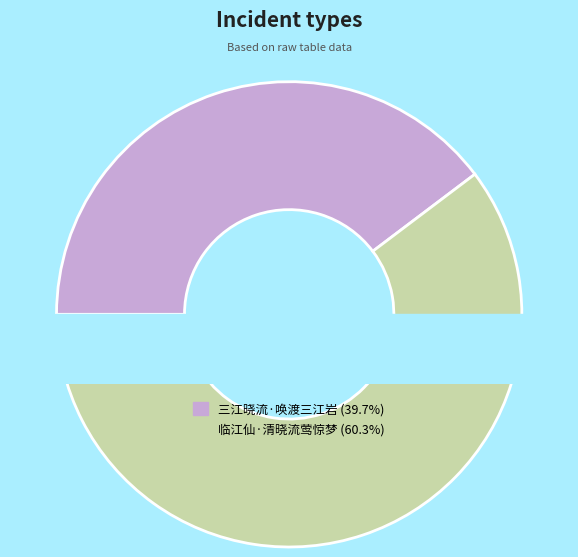

Rank the categories by value from lowest to highest.

三江晓流·唤渡三江岩, 临江仙·清晓流莺惊梦